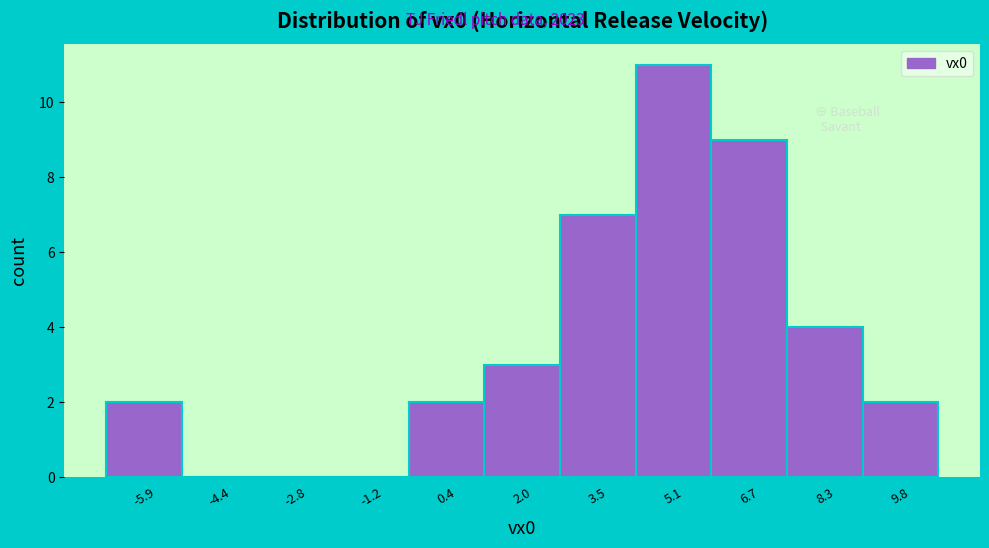

Over which range of the x-axis is the bar tallest?

4.4 to 6.0